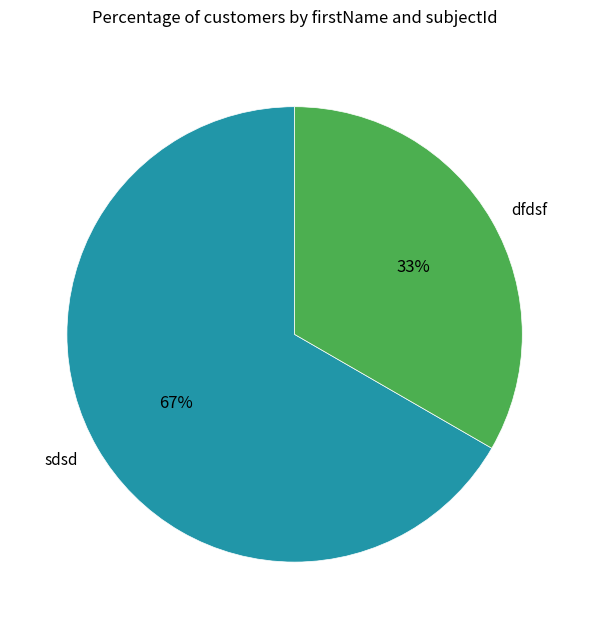

Which has a higher value, dfdsf or sdsd?

sdsd